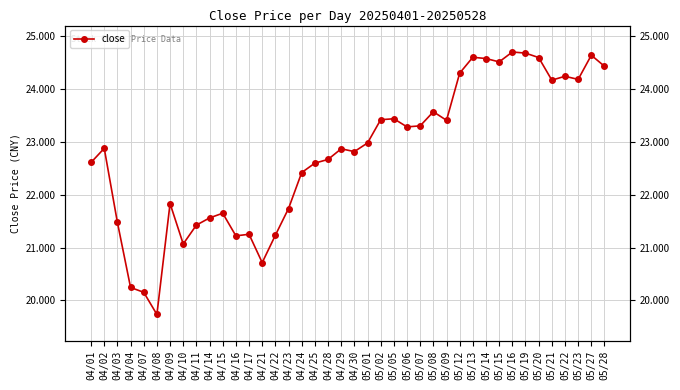

What is the difference between the maximum and second lowest values?

4.5